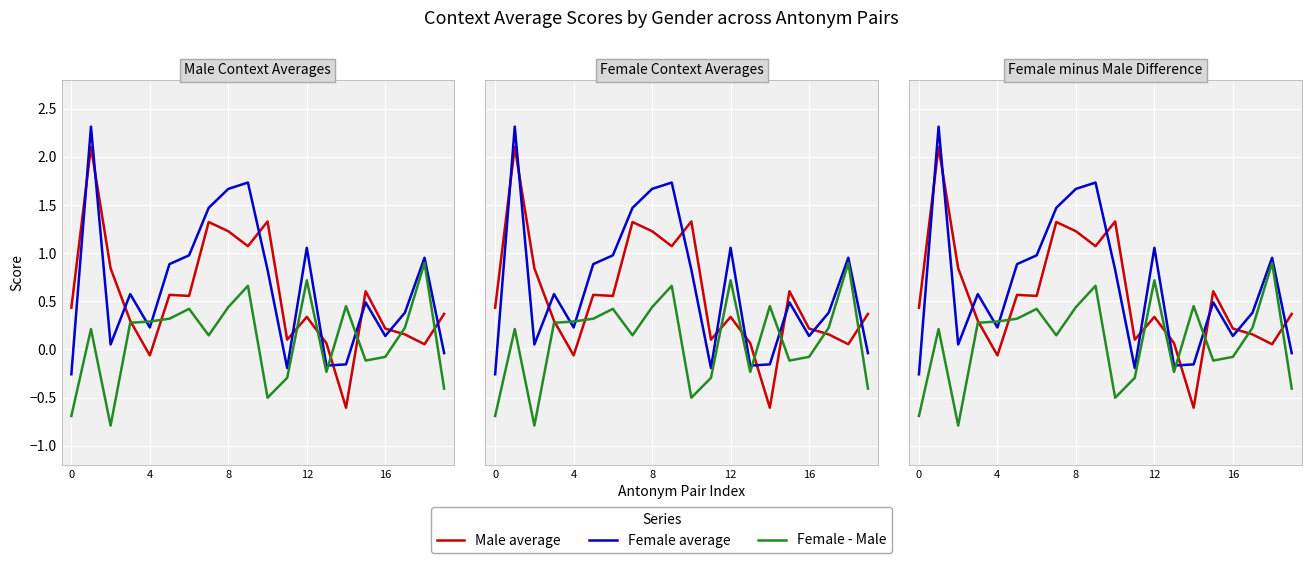

How many series are shown in this chart?

3